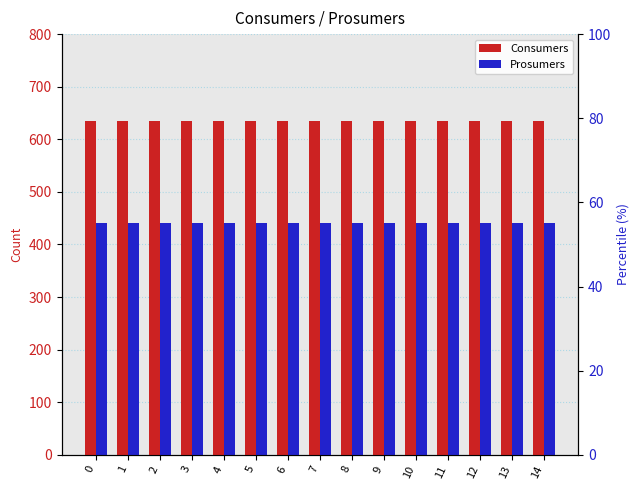

At how many categories does at least one series exceed 528?

15